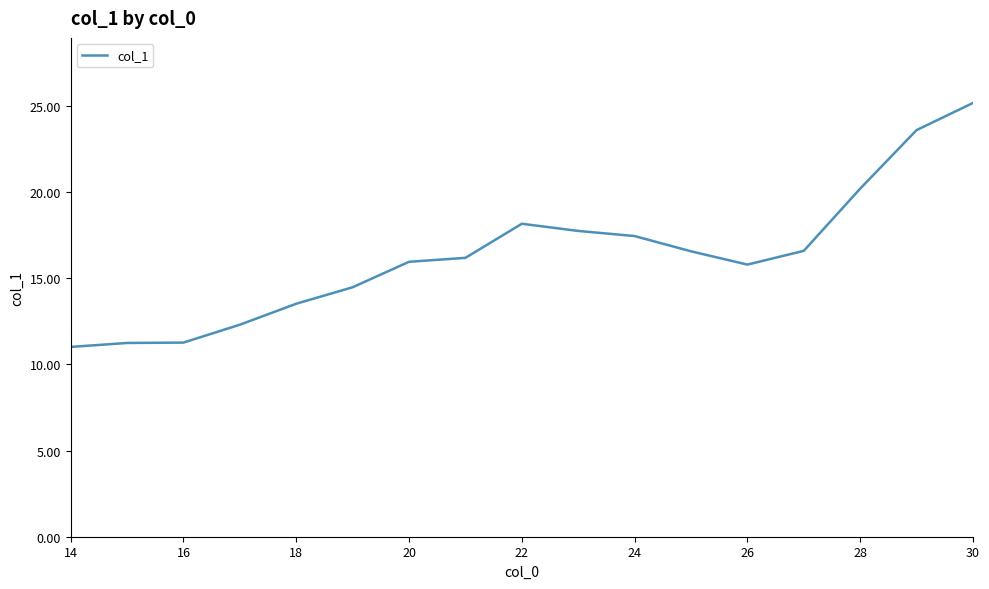

What is the difference between the maximum and minimum values?

14.2